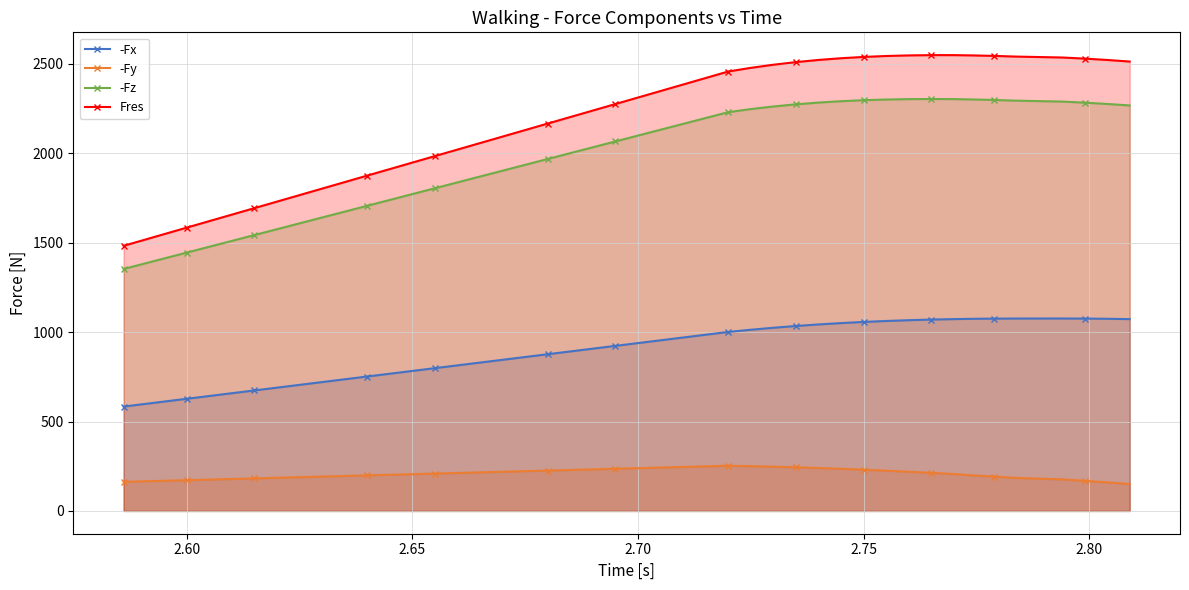

What is the lowest value of the -Fz series?

1353.1